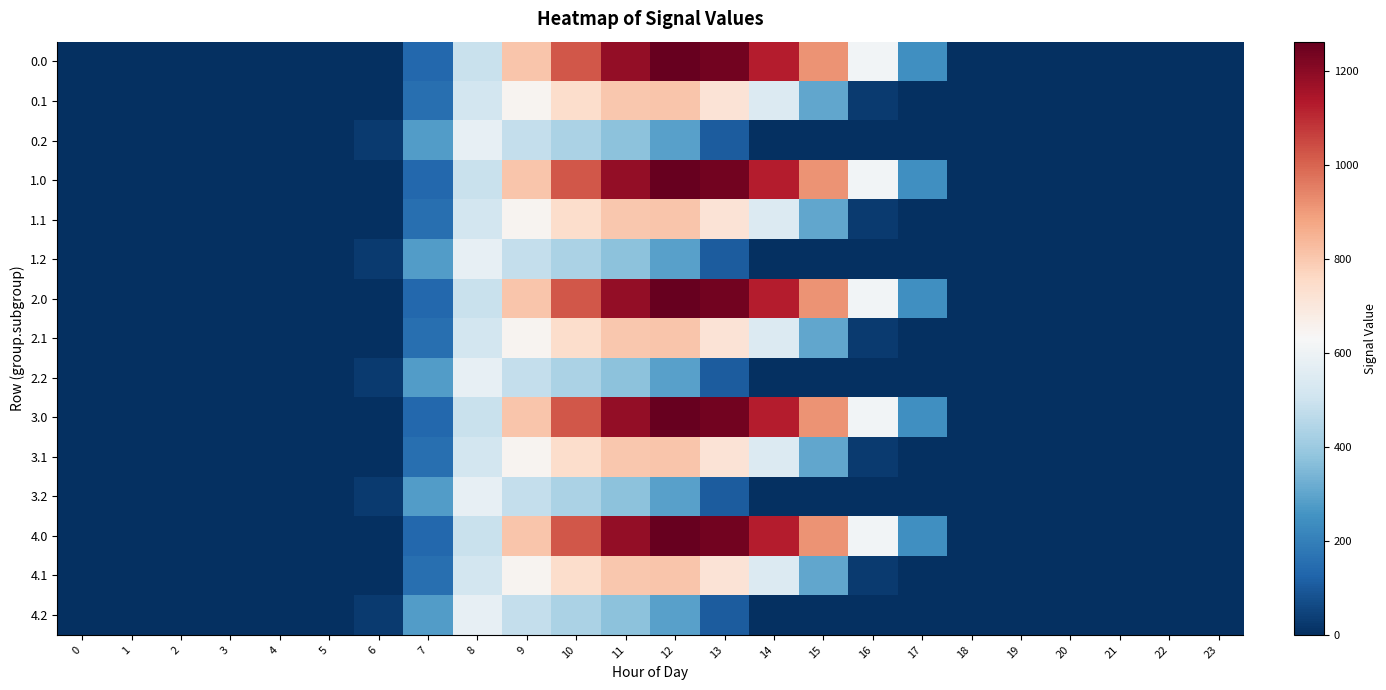

How many data points does each series have?

24